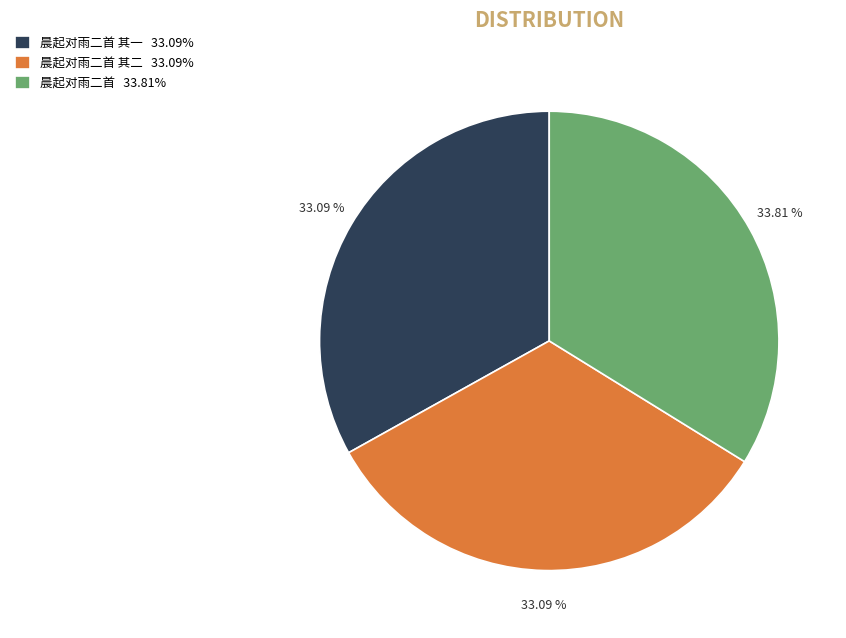

Does 晨起对雨二首 其二 33.09% represent more than half of the total?

No